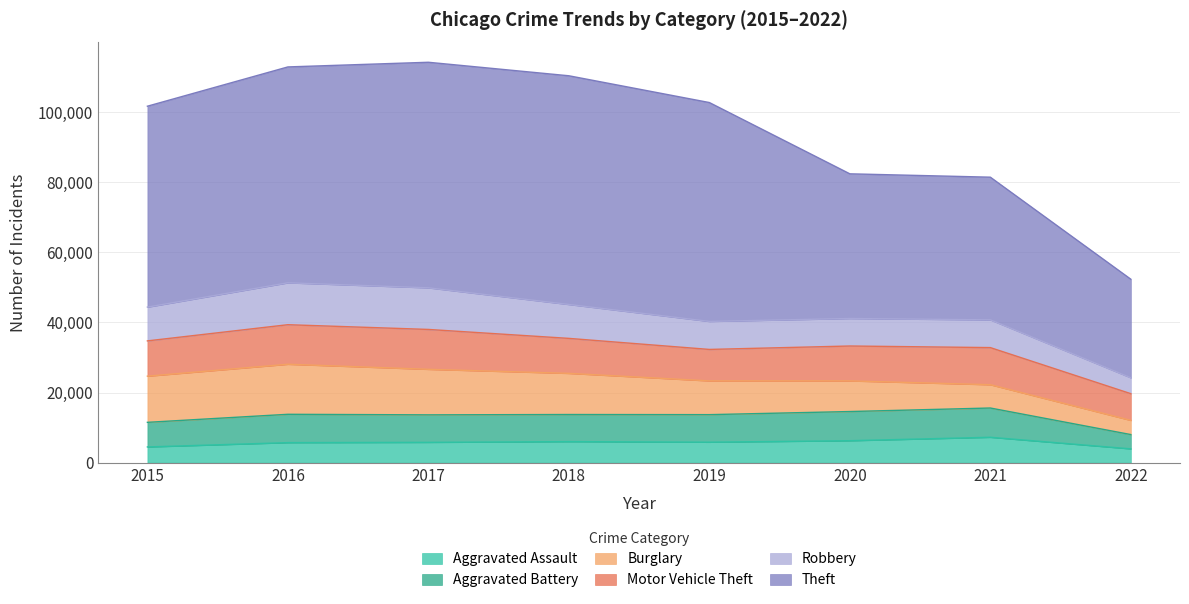

How many interior local valleys does the Aggravated Assault series have?

1